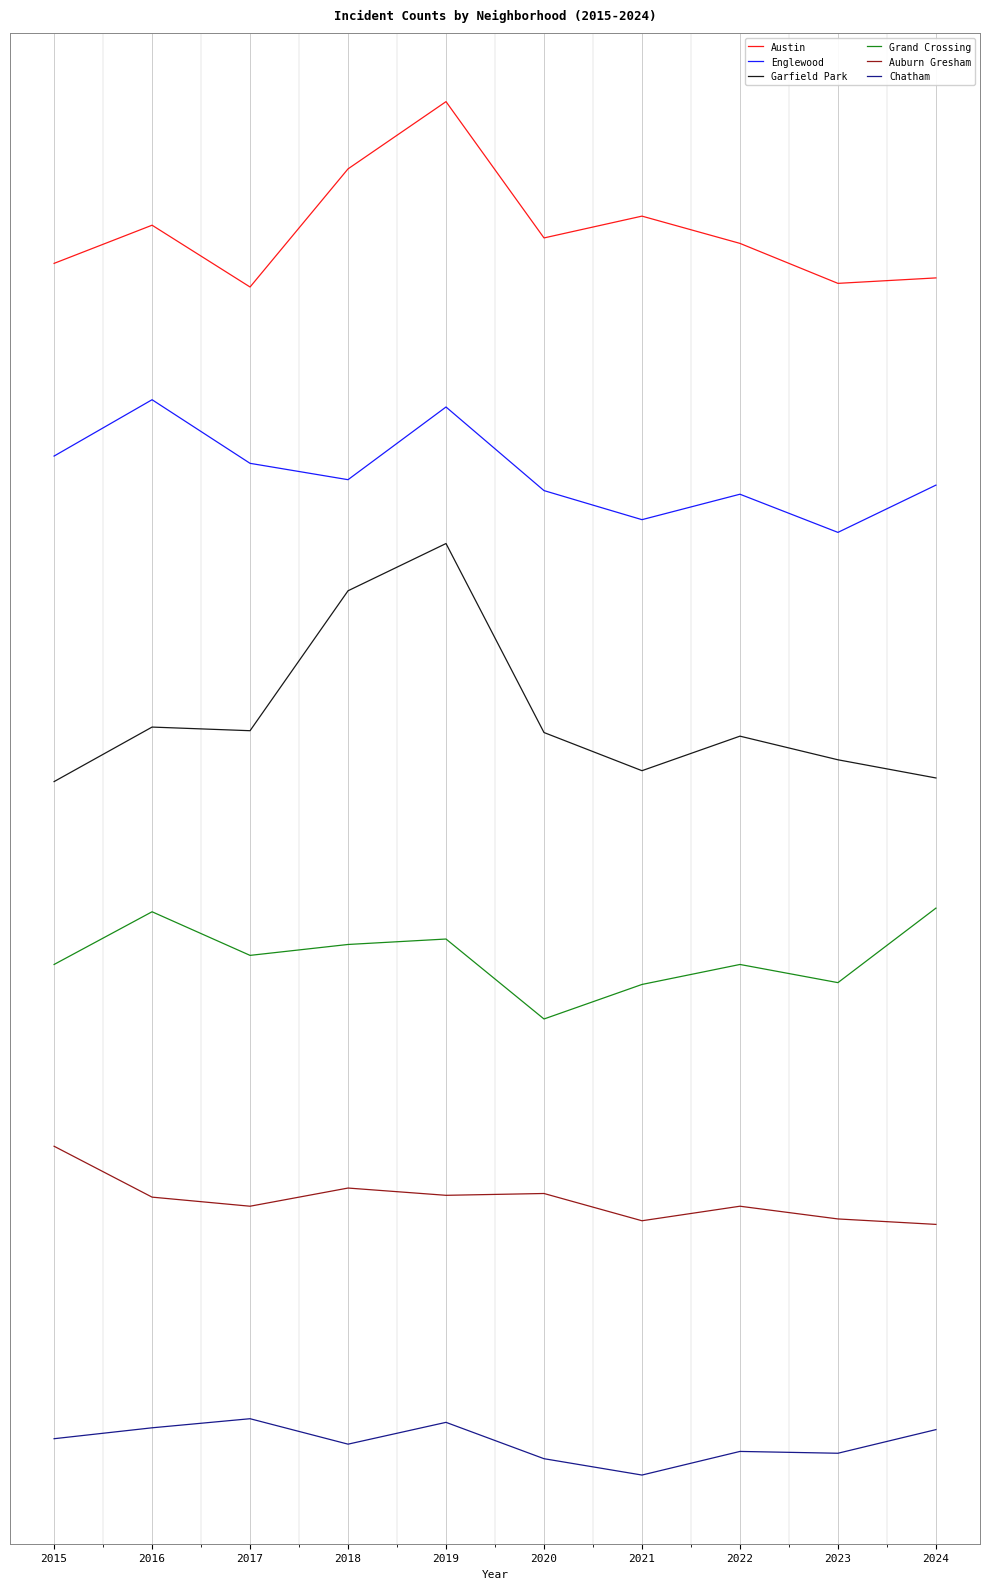

True or false: Garfield Park and Chatham intersect in this chart.

False